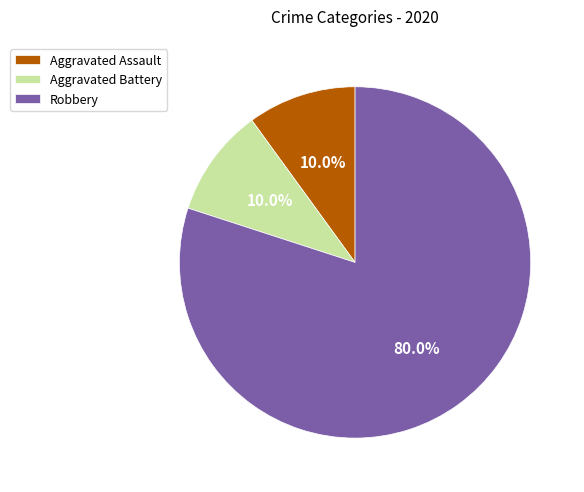

What is the ratio of the value at Aggravated Battery to the value at Aggravated Assault?

1.0